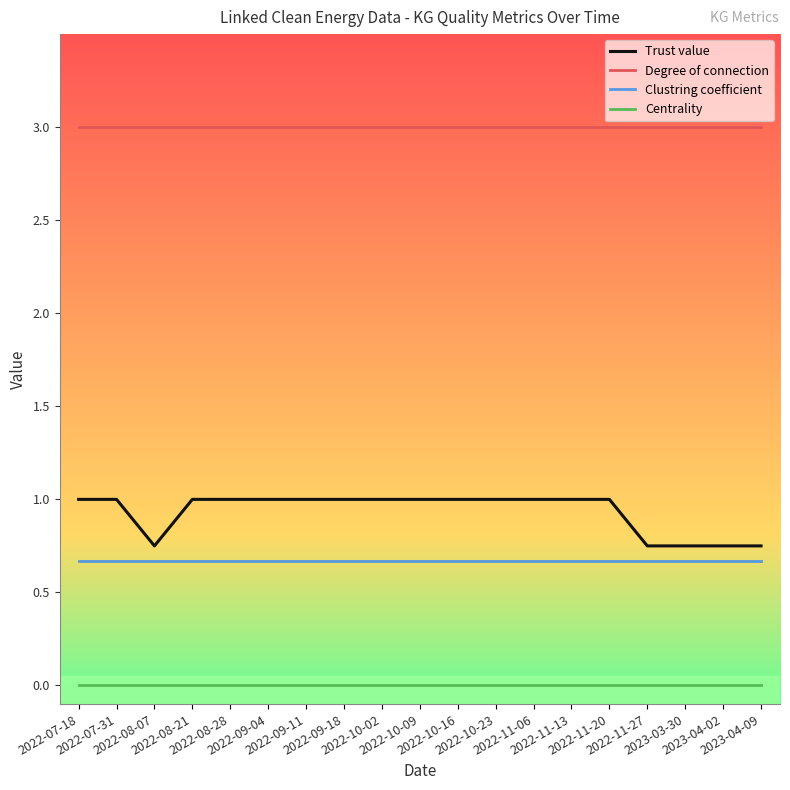

True or false: Degree of connection and Clustring coefficient intersect in this chart.

False